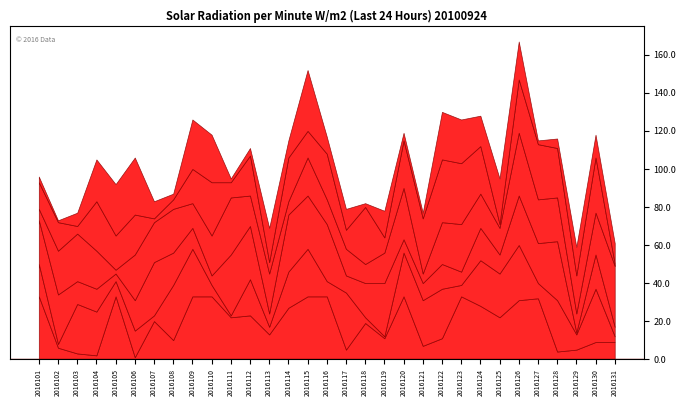

What is the total value across all series at 2016128?

116